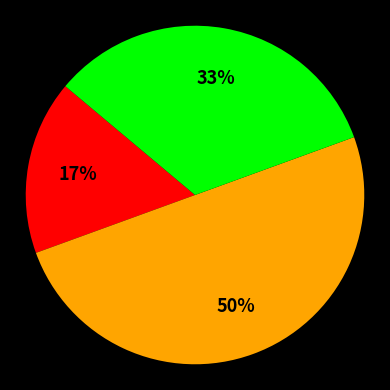

To the nearest percent, what is the difference between the largest and smallest slice percentages?

33%